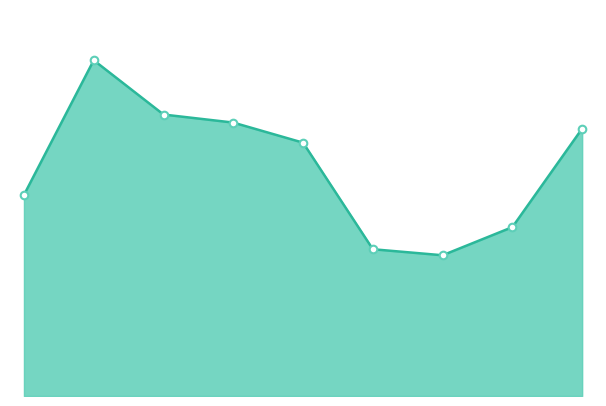

Does the chart have visible grid lines?

No